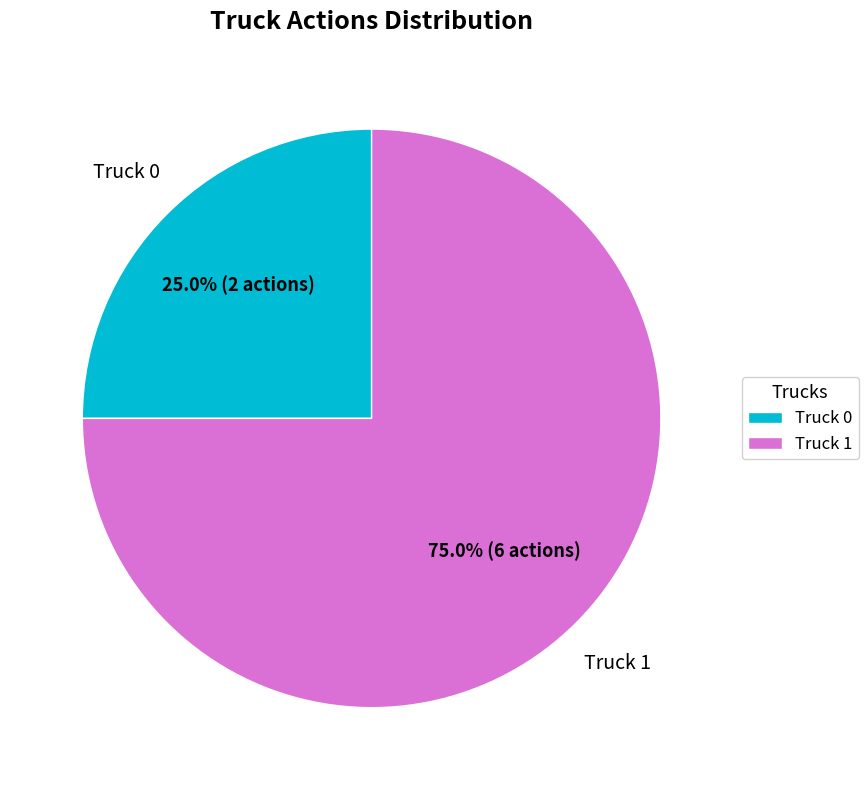

Which slice represents more than half of the pie?

Truck 1